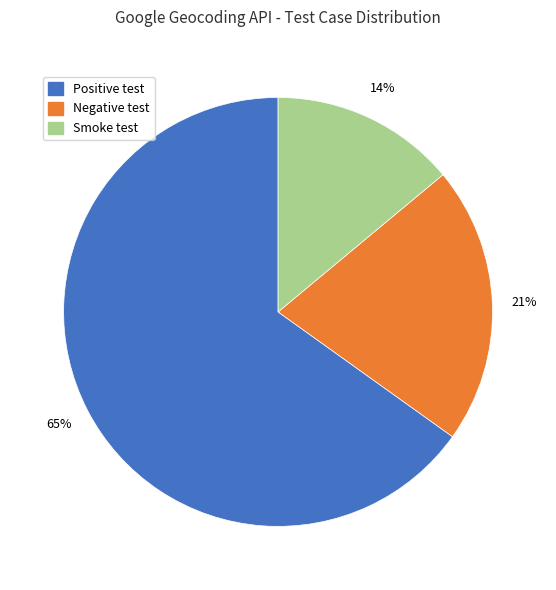

To the nearest percent, what is the difference between the largest and smallest slice percentages?

51%